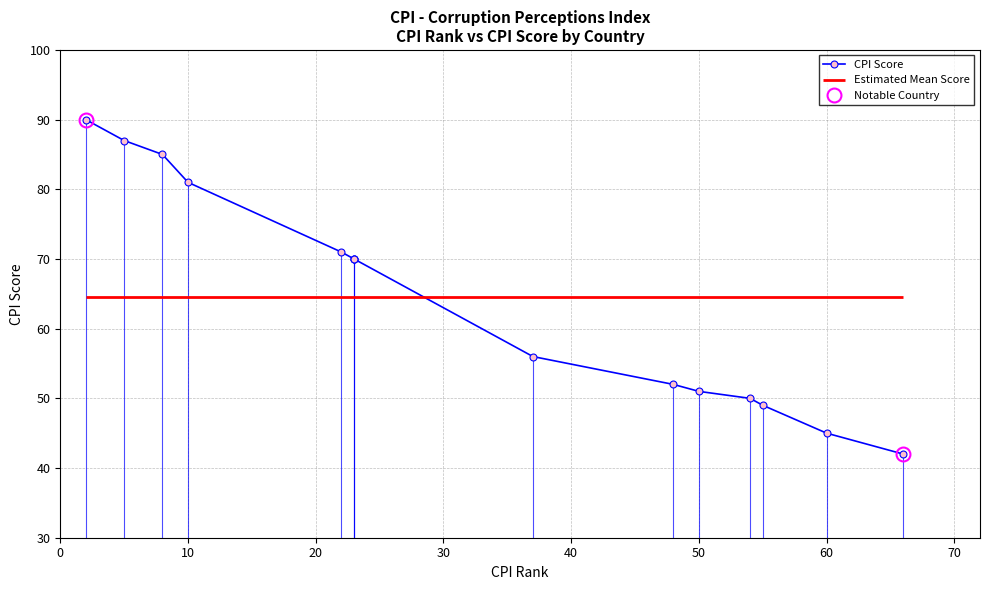

What is the difference between the maximum and minimum values?

48